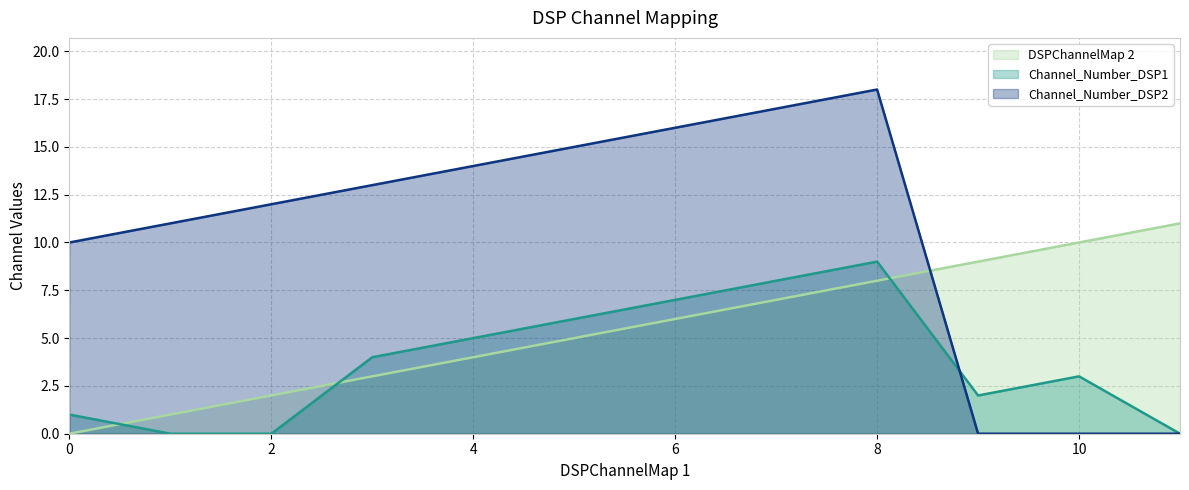

What is the maximum value shown in the chart?

18